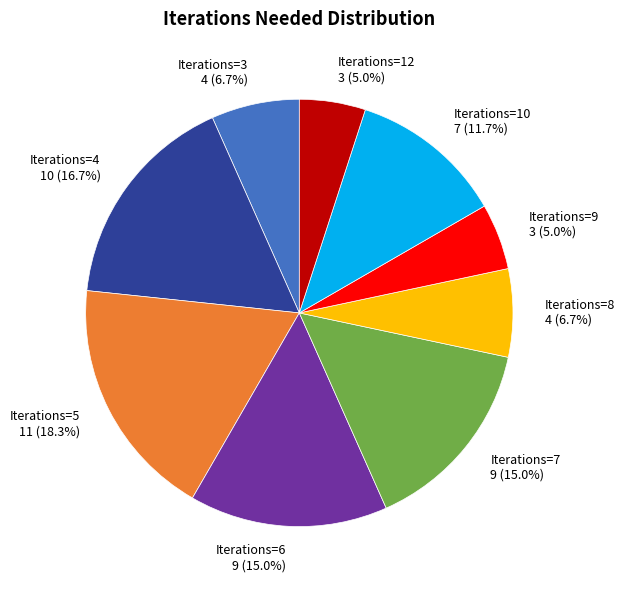

Does Iterations=6 account for over 50% of the chart?

No